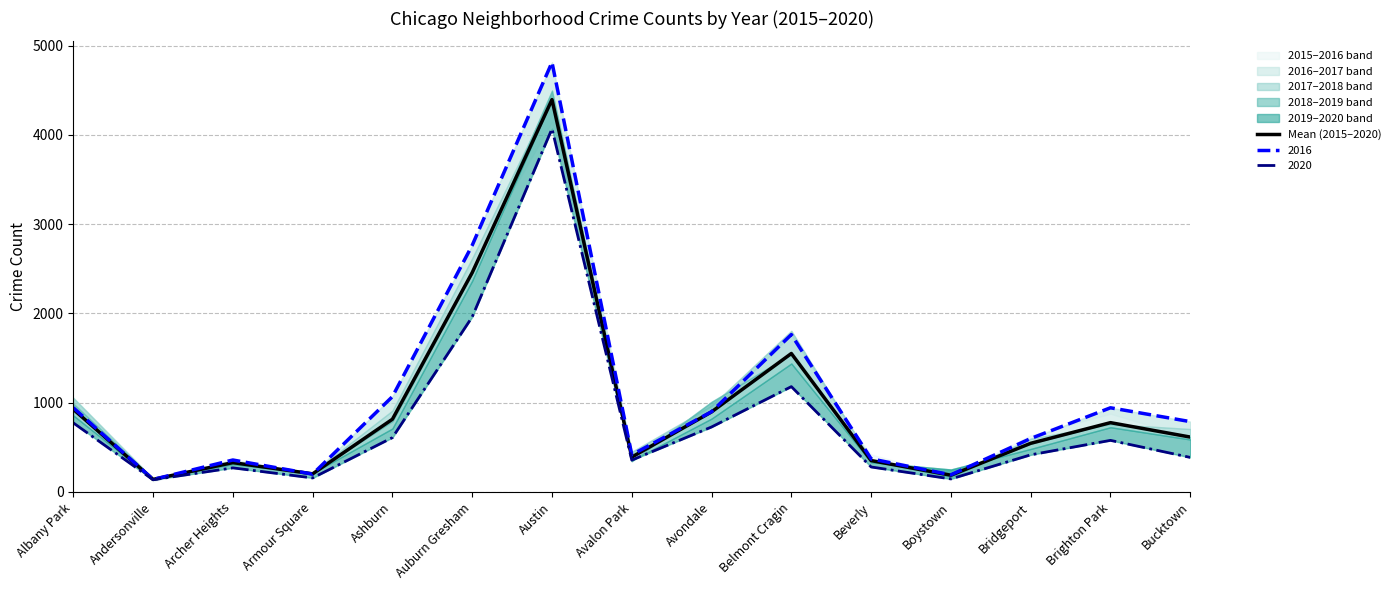

Reading left to right, extract all data points from this chart.

926.3	140.7	328.8	202.8	814.7	2457.2	4395.2	390.3	897.0	1551.2	351.7	187.7	545.0	776.5	615.0